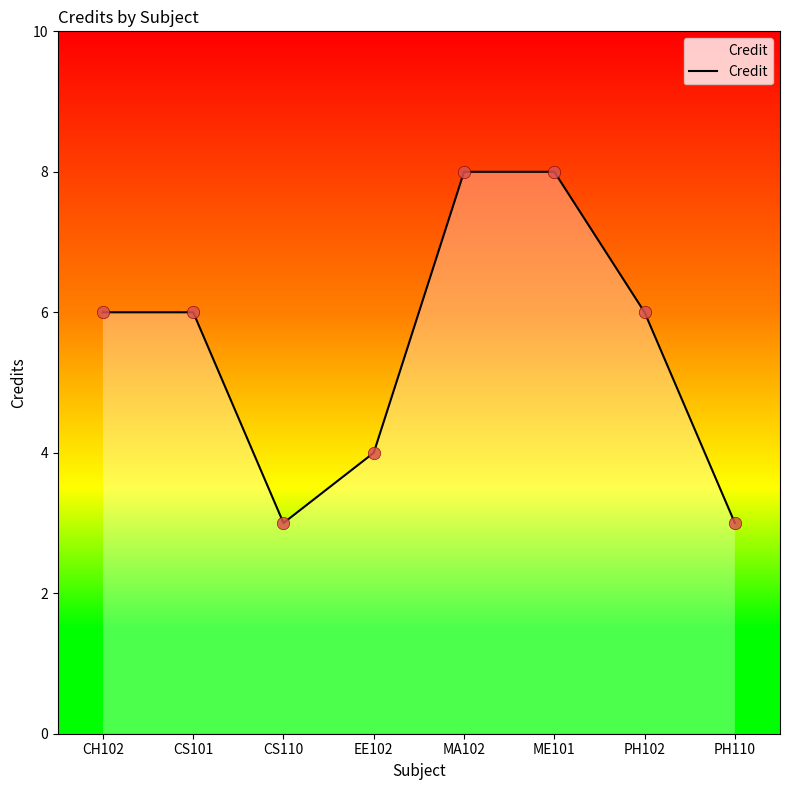

Between CS110 and CS101, which is larger?

CS101